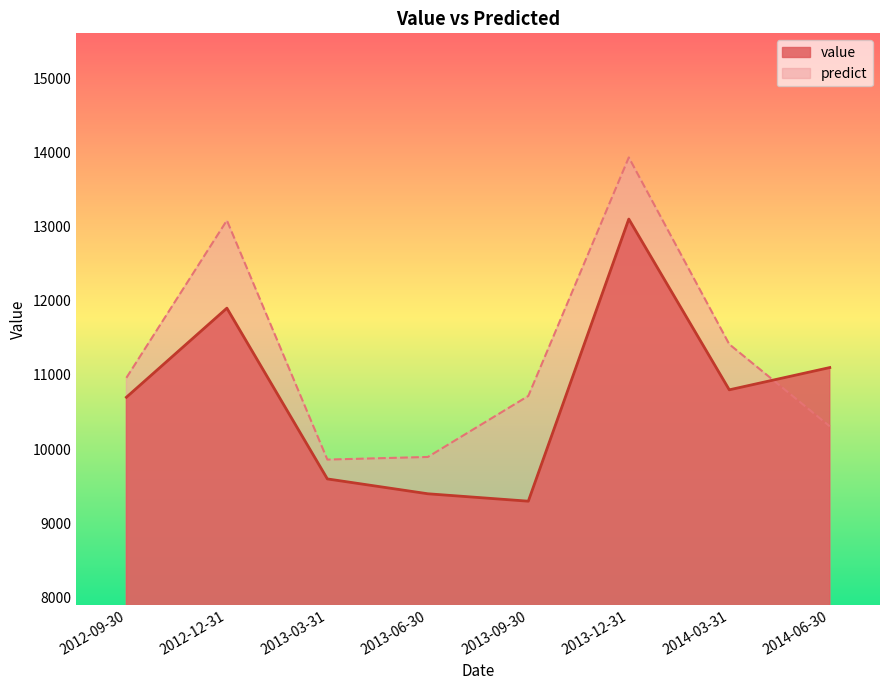

Is it true that value equals 2802.3 at 2012-12-31?

False